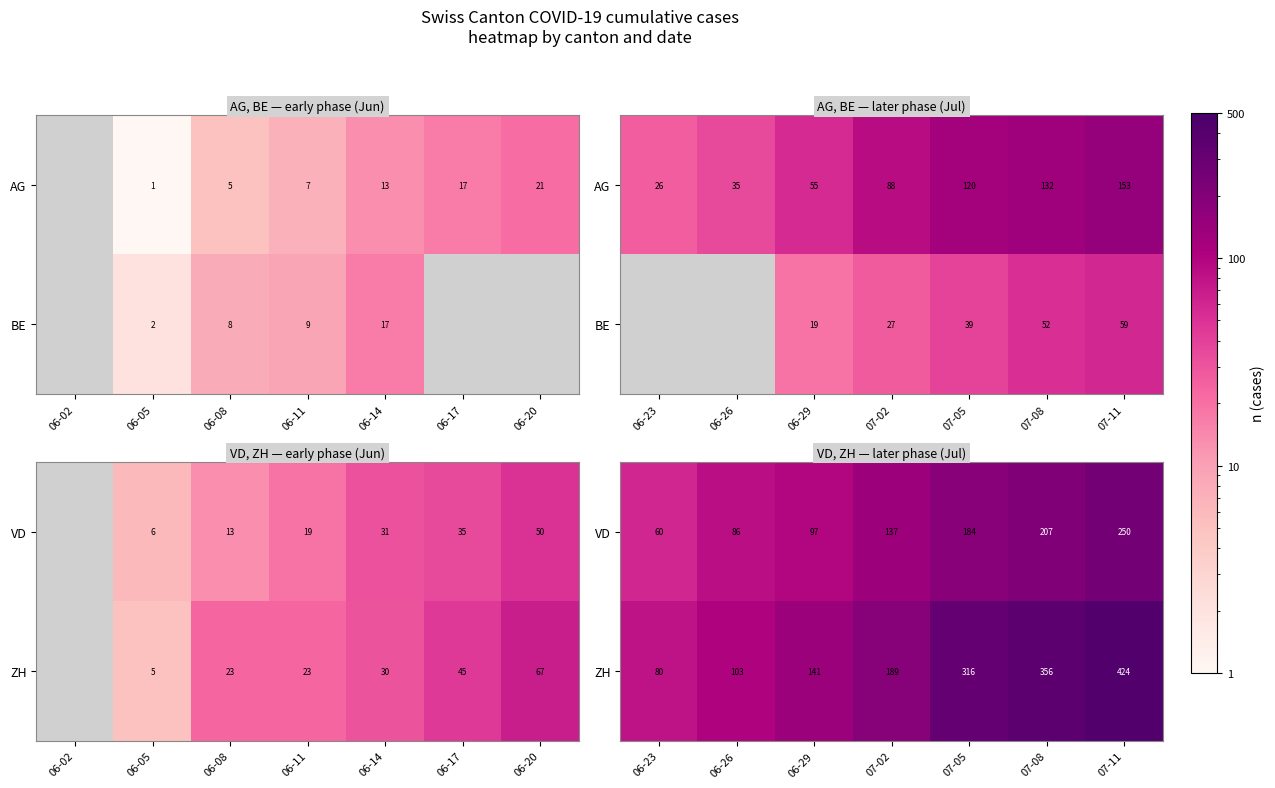

Between 07-05 and 07-08, which is larger?

07-08